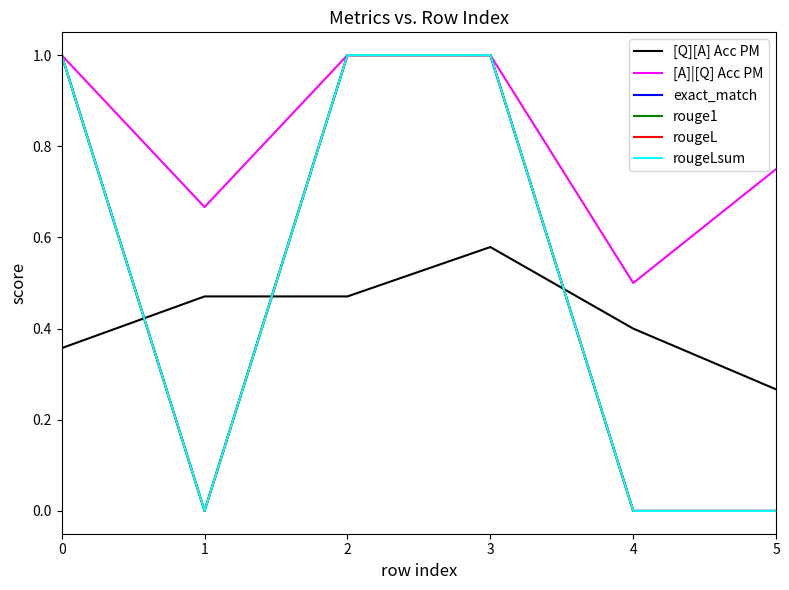

Which label corresponds to the smallest value in the chart?

1